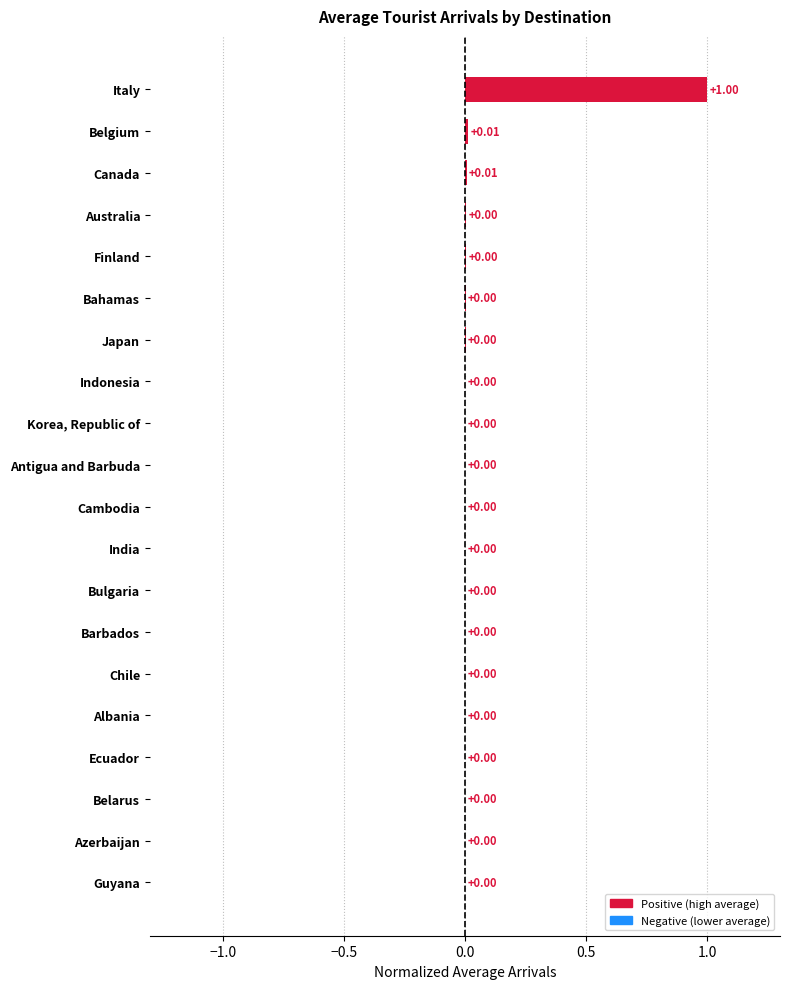

What is the change in value from Chile to Italy?

+1.0